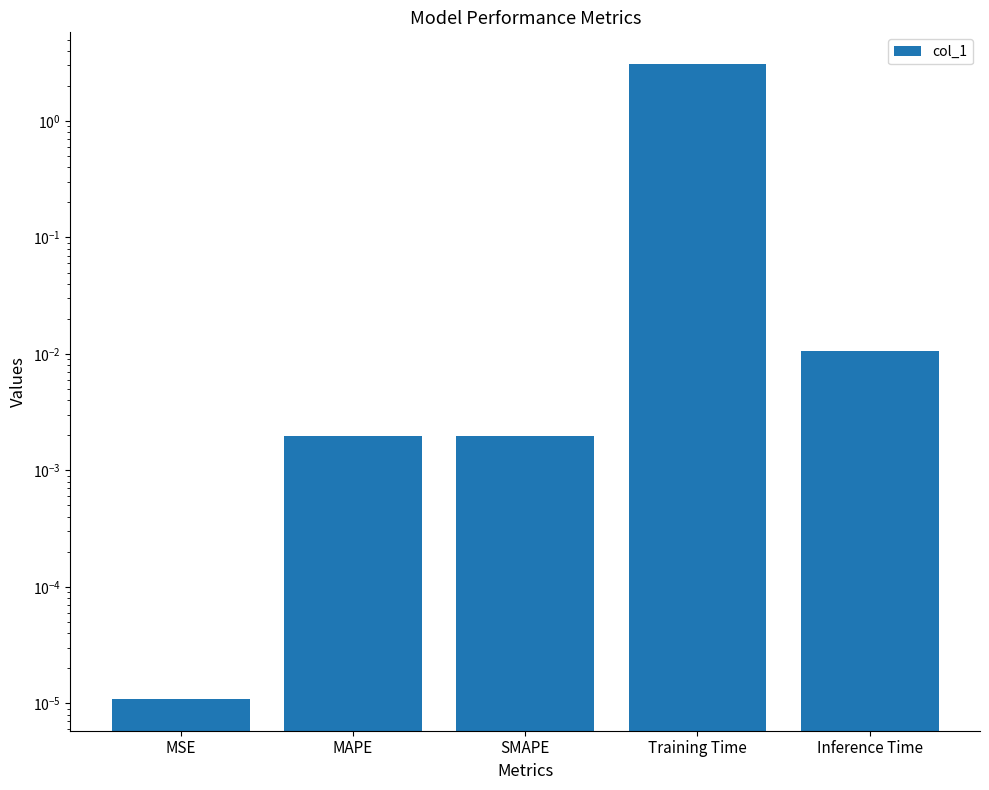

What is the sum of all values?

3.1